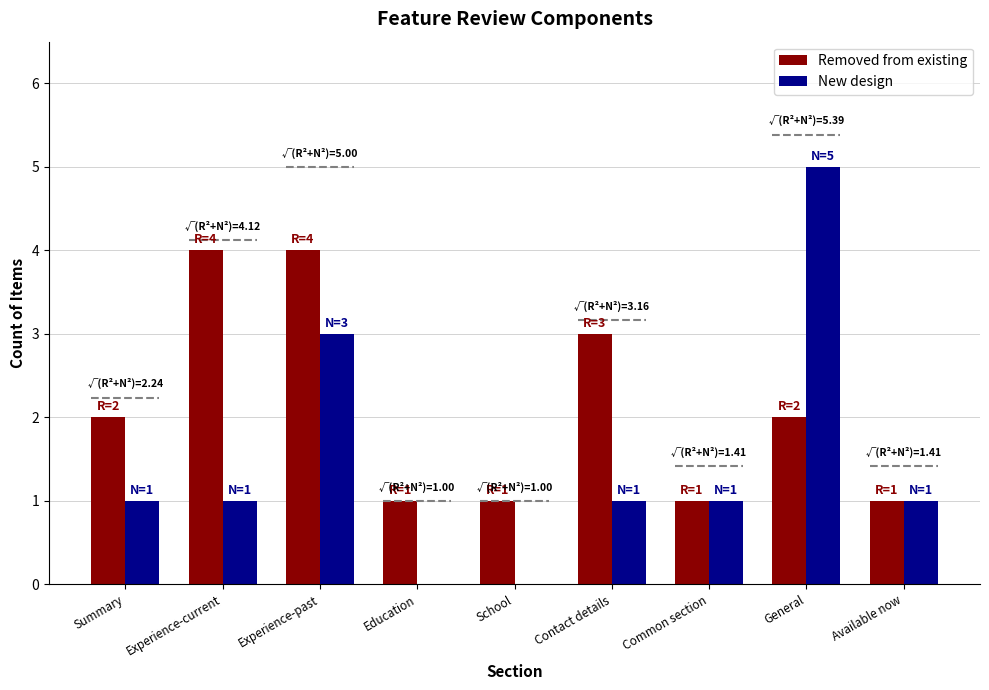

Which series has the widest spread of values?

New design